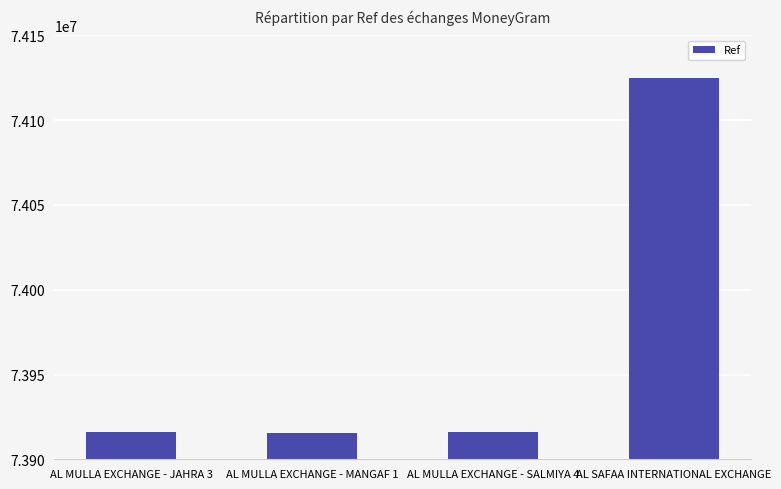

Which has a higher value, AL MULLA EXCHANGE - JAHRA 3 or AL SAFAA INTERNATIONAL EXCHANGE?

AL SAFAA INTERNATIONAL EXCHANGE